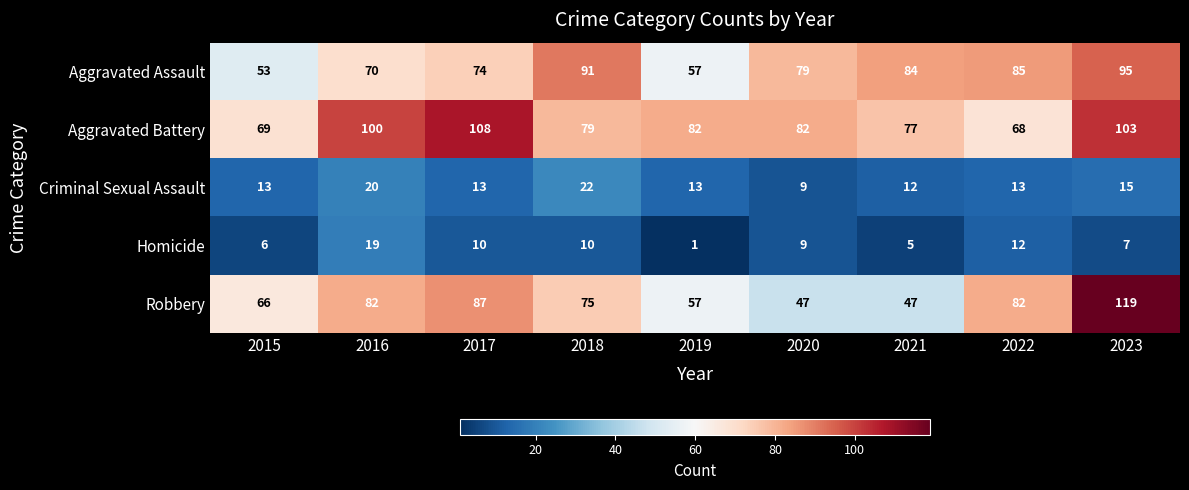

What is the total value across all series at 2022?

260